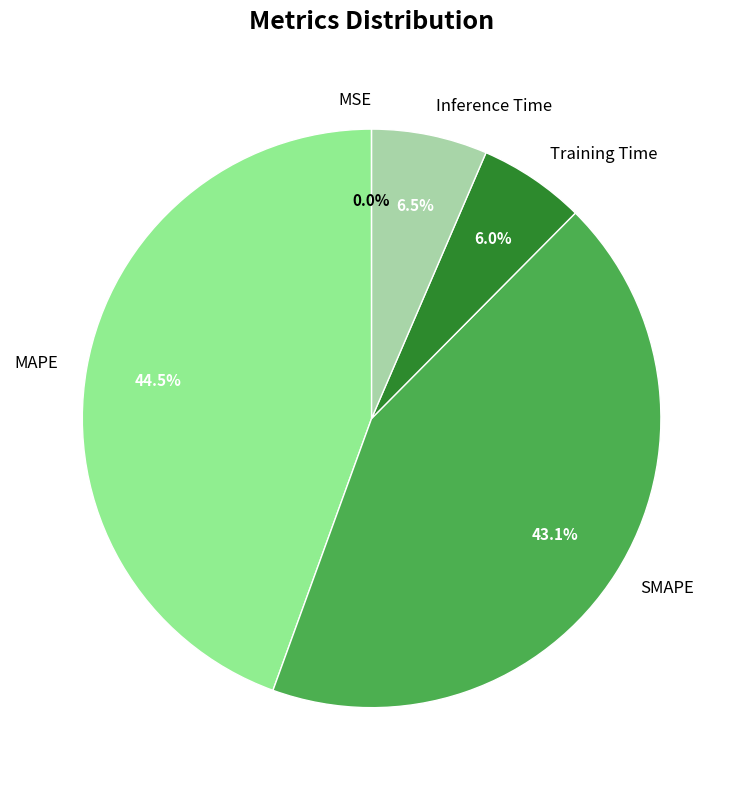

What percentage is NOT represented by Inference Time?

93.5%